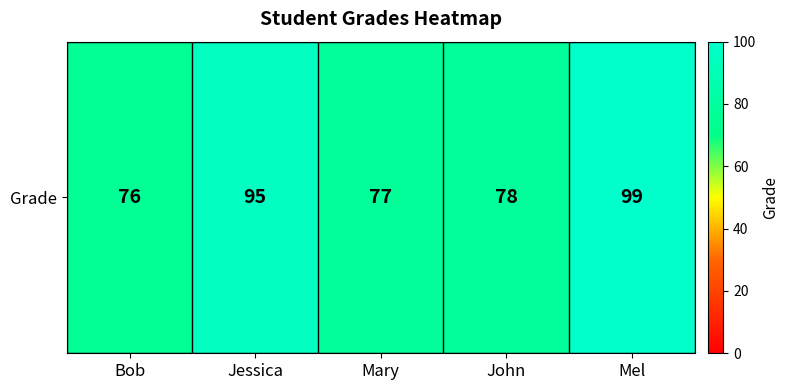

What is the maximum value shown in the chart?

99